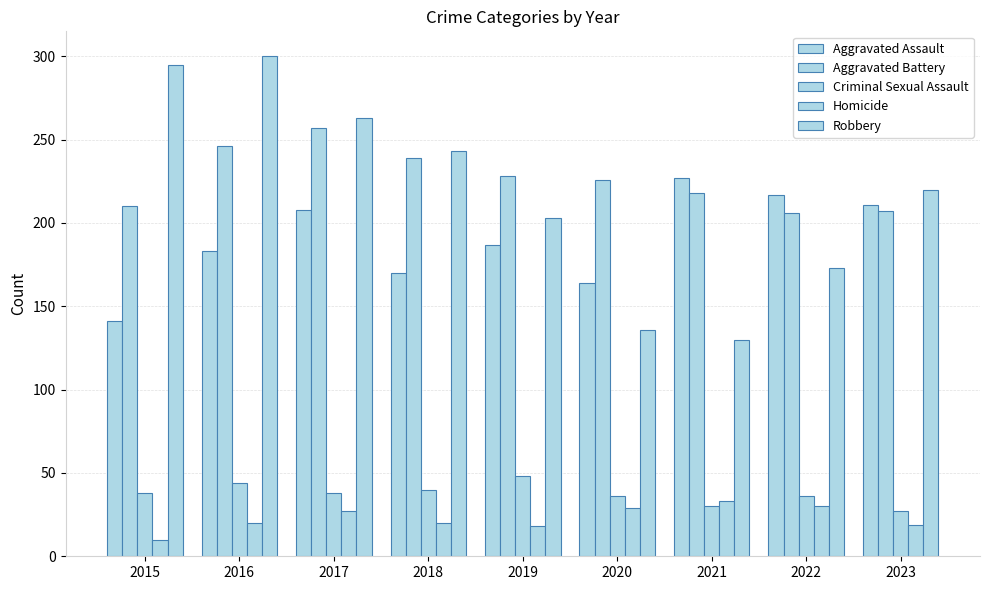

True or false: Aggravated Assault has a value of 289 at 2023.

False